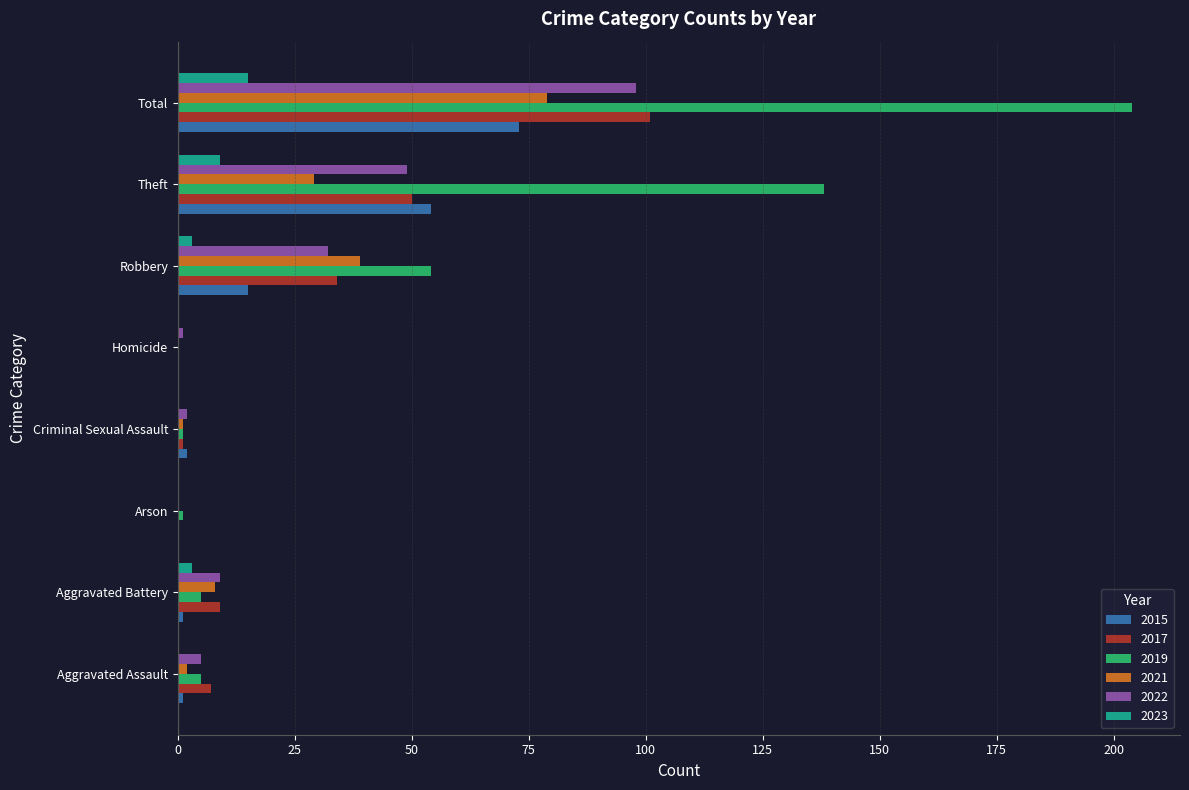

How many distinct data groups are displayed?

6